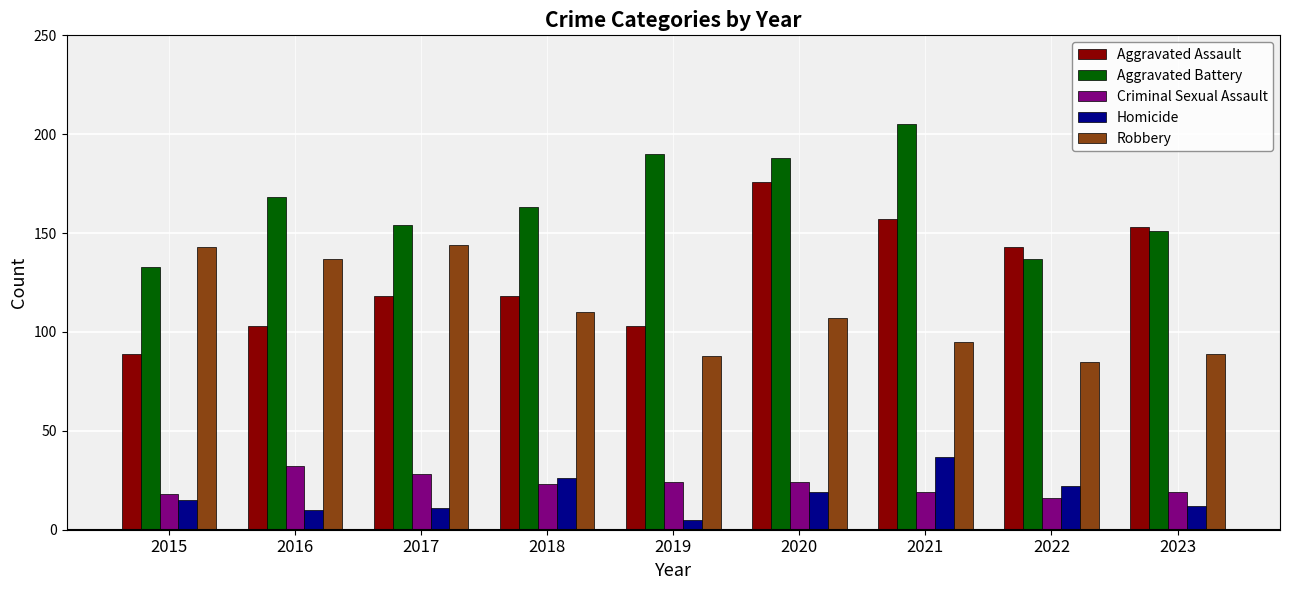

Reading left to right, list all the values displayed in this chart.

Aggravated Assault: 2015=89	2016=103	2017=118	2018=118	2019=103	2020=176	2021=157	2022=143	2023=153
Aggravated Battery: 2015=133	2016=168	2017=154	2018=163	2019=190	2020=188	2021=205	2022=137	2023=151
Criminal Sexual Assault: 2015=18	2016=32	2017=28	2018=23	2019=24	2020=24	2021=19	2022=16	2023=19
Homicide: 2015=15	2016=10	2017=11	2018=26	2019=5	2020=19	2021=37	2022=22	2023=12
Robbery: 2015=143	2016=137	2017=144	2018=110	2019=88	2020=107	2021=95	2022=85	2023=89